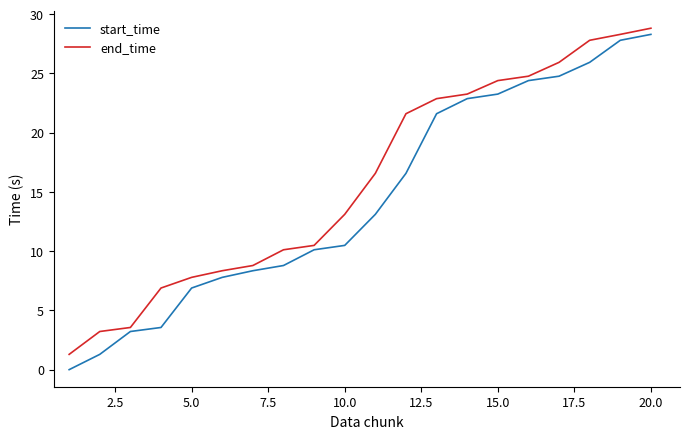

True or false: end_time and start_time intersect in this chart.

False